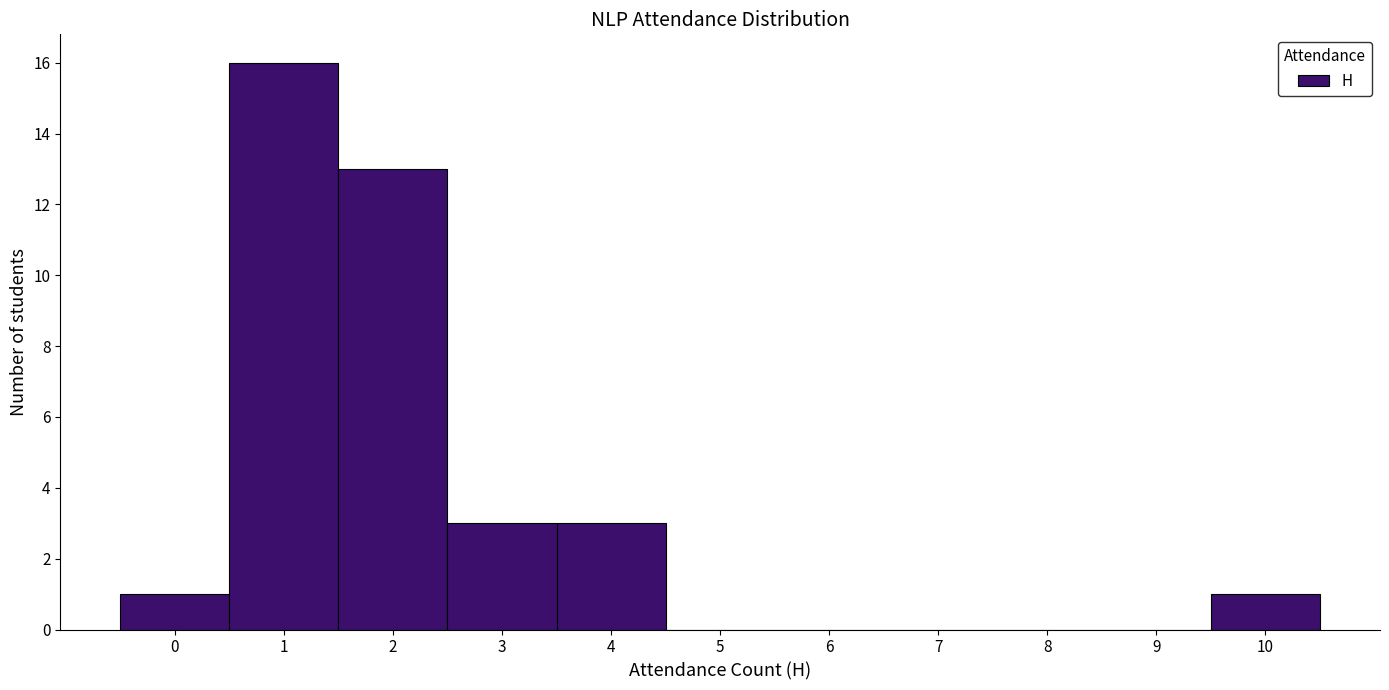

Reading left to right, list every bar in this chart as the range it spans on the x-axis followed by its height. The values are not printed on the chart, so give them approximately, as read against the axis.

-0.5 to 0.5: 1
0.5 to 1.5: 16
1.5 to 2.5: 13
2.5 to 3.5: 3
3.5 to 4.5: 3
4.5 to 5.5: 0
5.5 to 6.5: 0
6.5 to 7.5: 0
7.5 to 8.5: 0
8.5 to 9.5: 0
9.5 to 10.5: 1